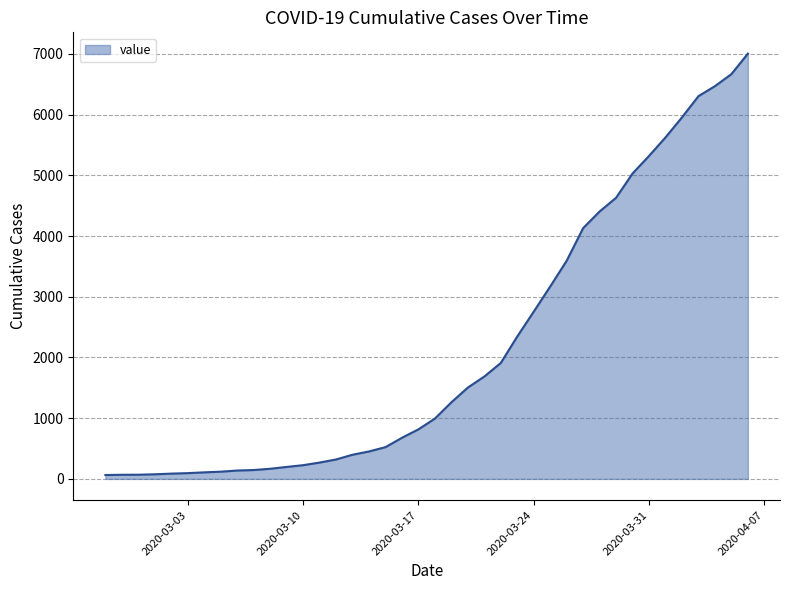

What is the greatest value displayed?

7004